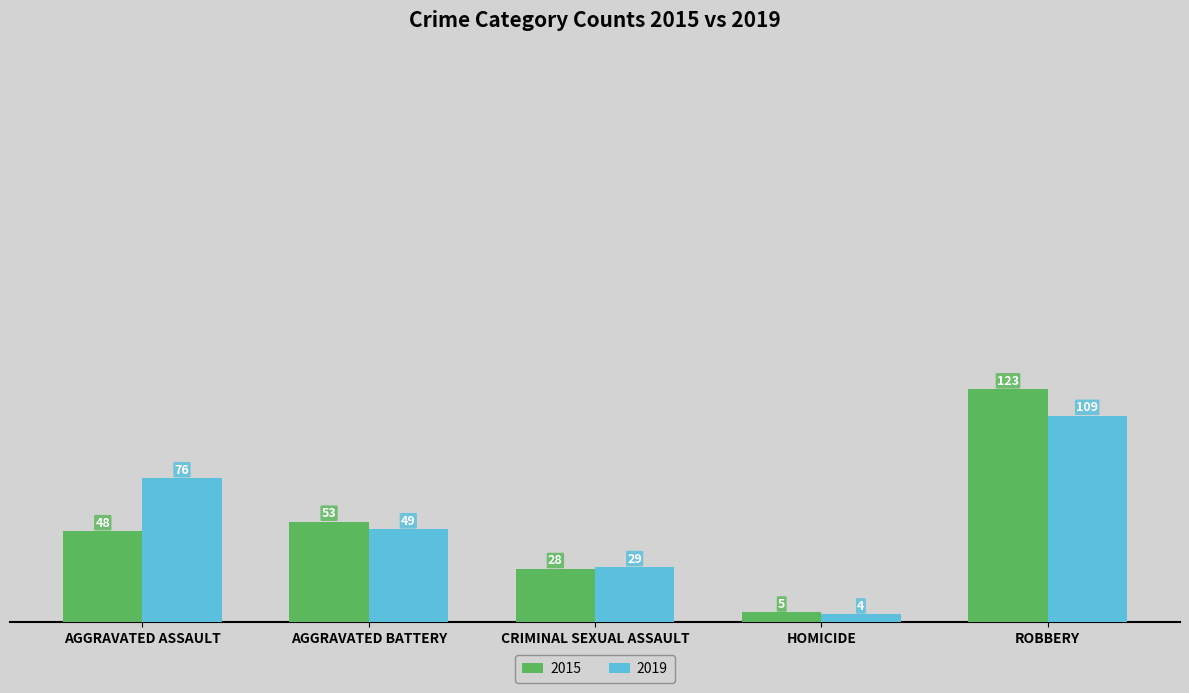

At which label does 2019 first exceed 49?

AGGRAVATED ASSAULT